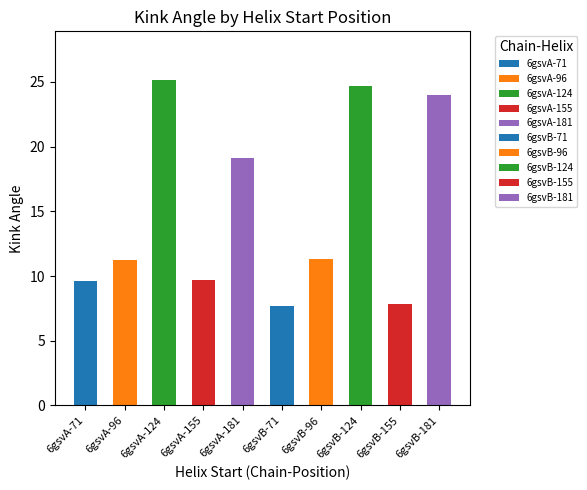

Are the bars grouped side by side (vs. stacked)?

No